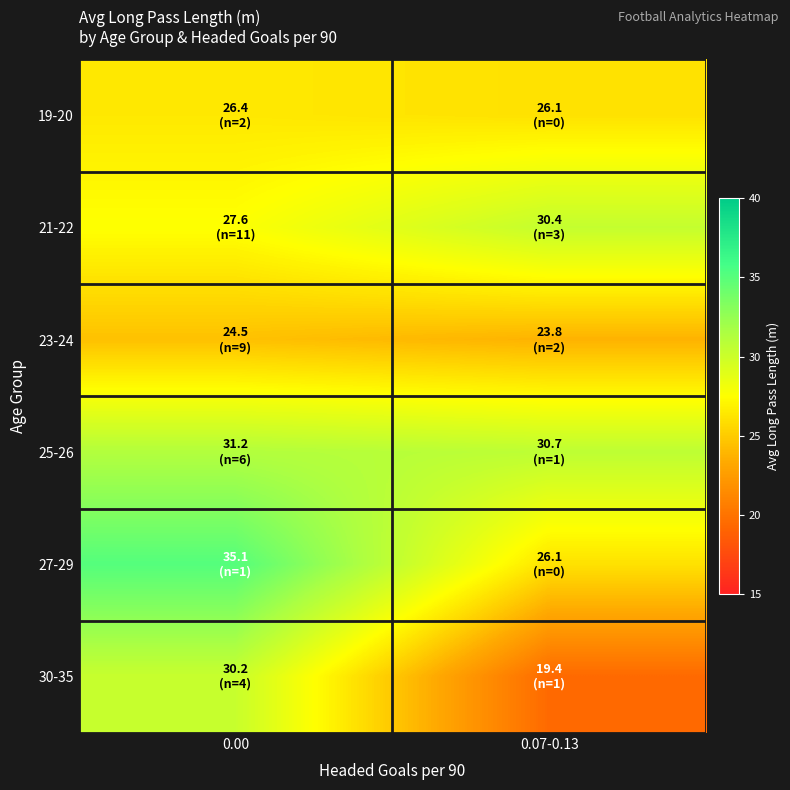

Reading left to right, list all the values displayed in this chart.

19-20: 0.00=26.4	0.07-0.13=26.1
21-22: 0.00=27.6	0.07-0.13=30.4
23-24: 0.00=24.5	0.07-0.13=23.8
25-26: 0.00=31.2	0.07-0.13=30.7
27-29: 0.00=35.1	0.07-0.13=26.1
30-35: 0.00=30.2	0.07-0.13=19.4